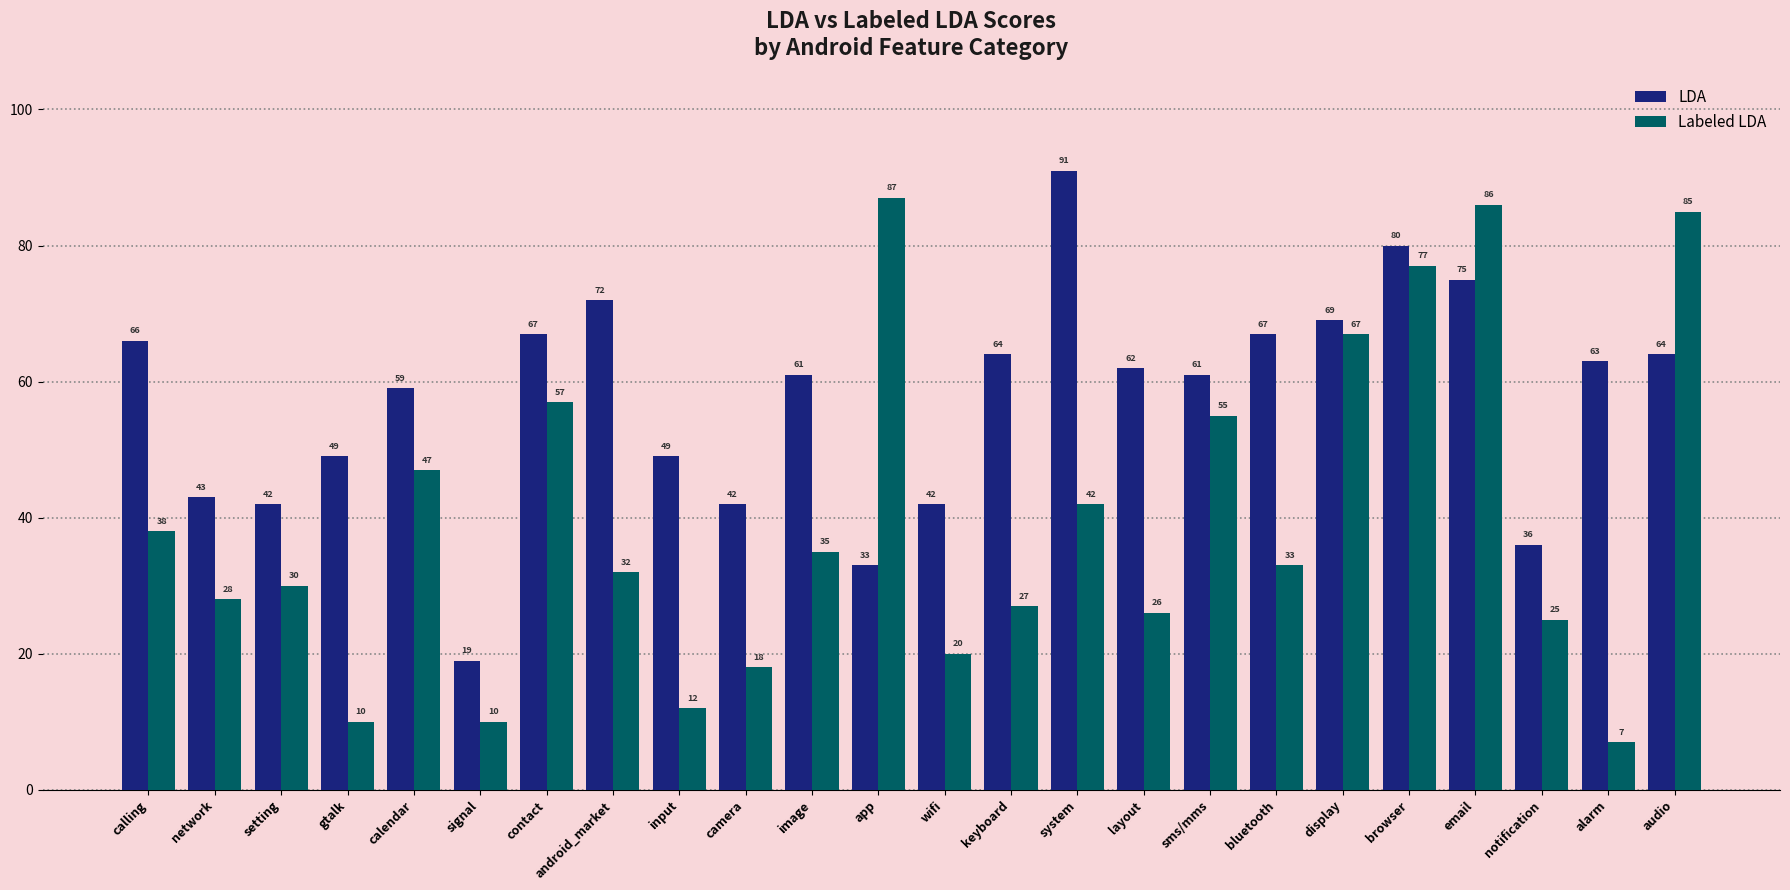

Which series has the largest total across all categories?

LDA